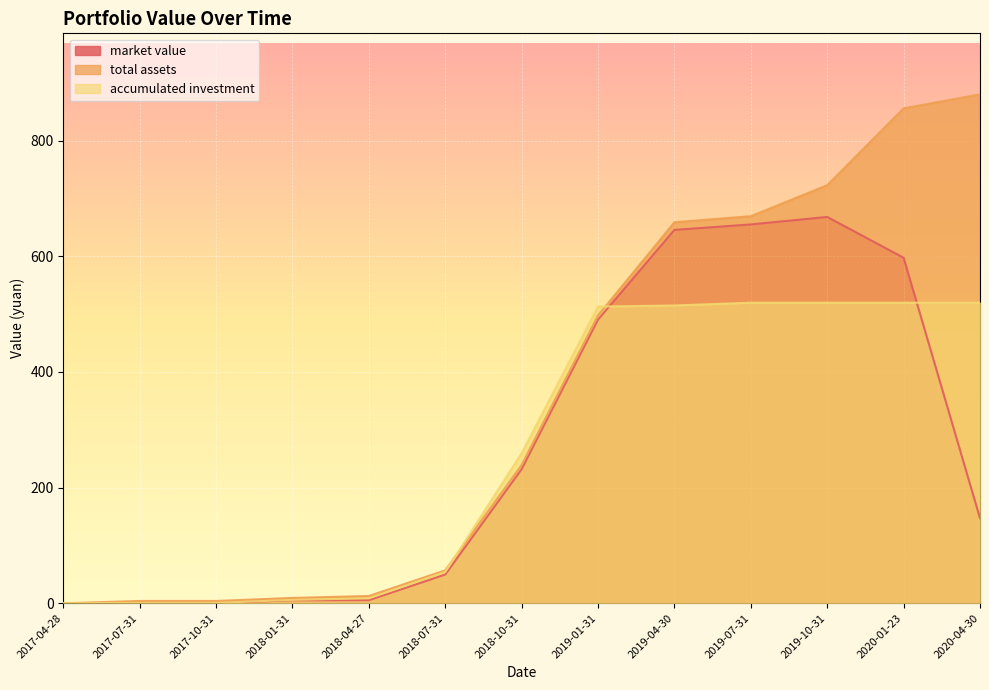

What is the label of the 11th point from the right?

2017-10-31